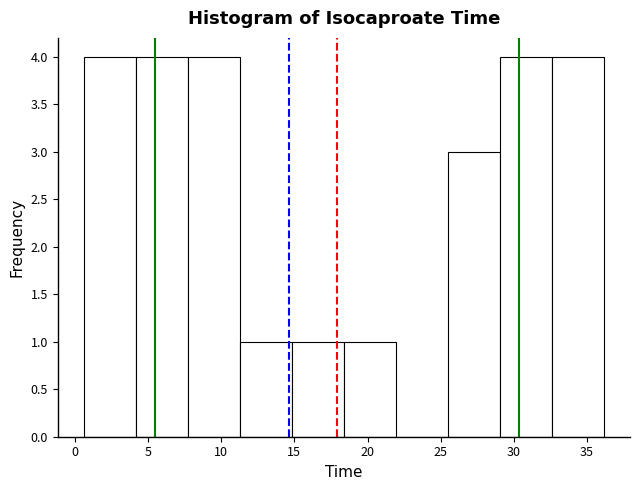

What is the height of the bar covering 18.5 to 22.0 on the x-axis? Neither the bar edges nor the heights are printed on the chart, so give them approximately, as read against the axes.

1